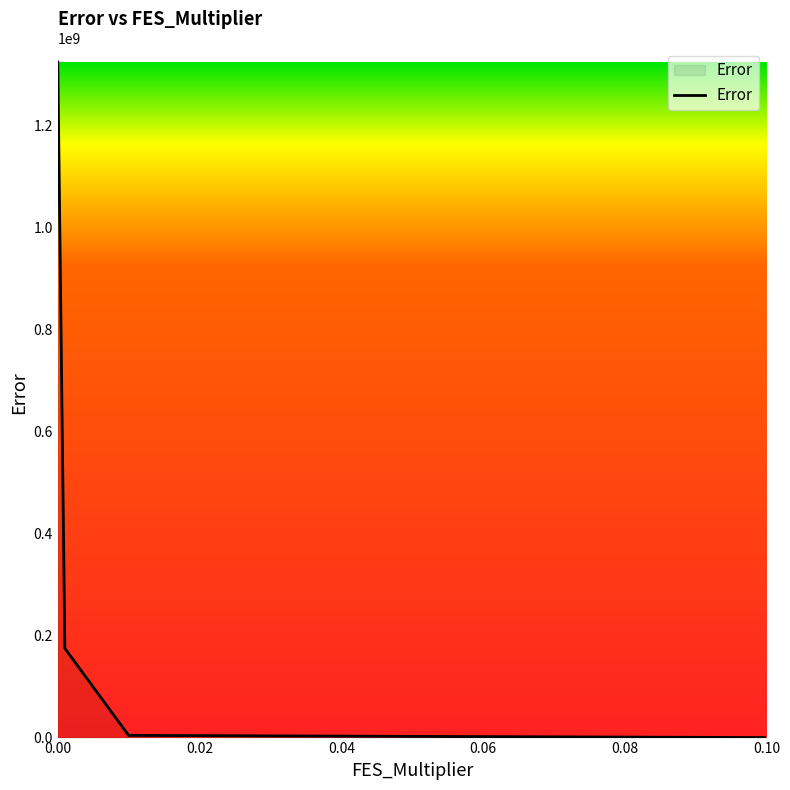

What is the greatest value displayed?

1324191731.9